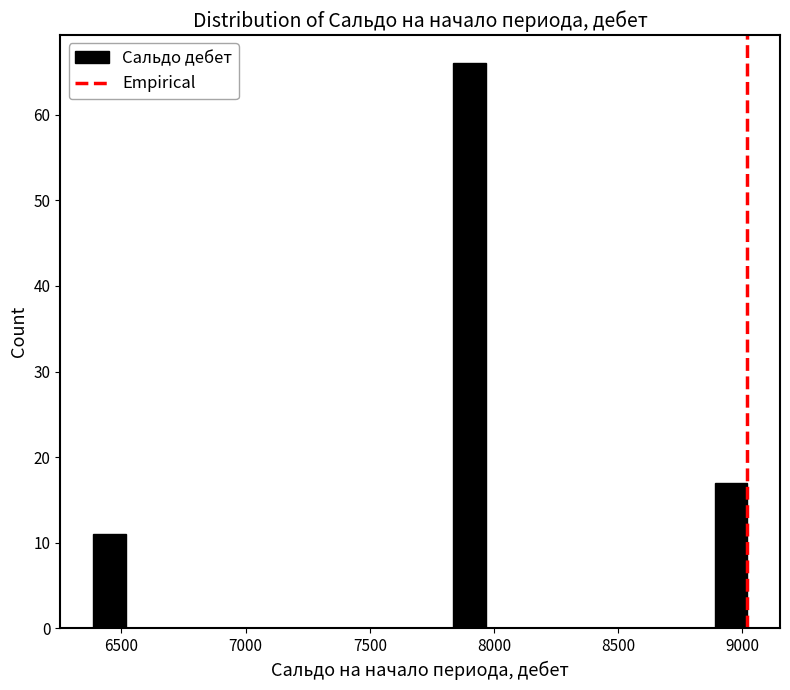

Read against the x-axis, roughly where is the centre of the tallest bar?

7900